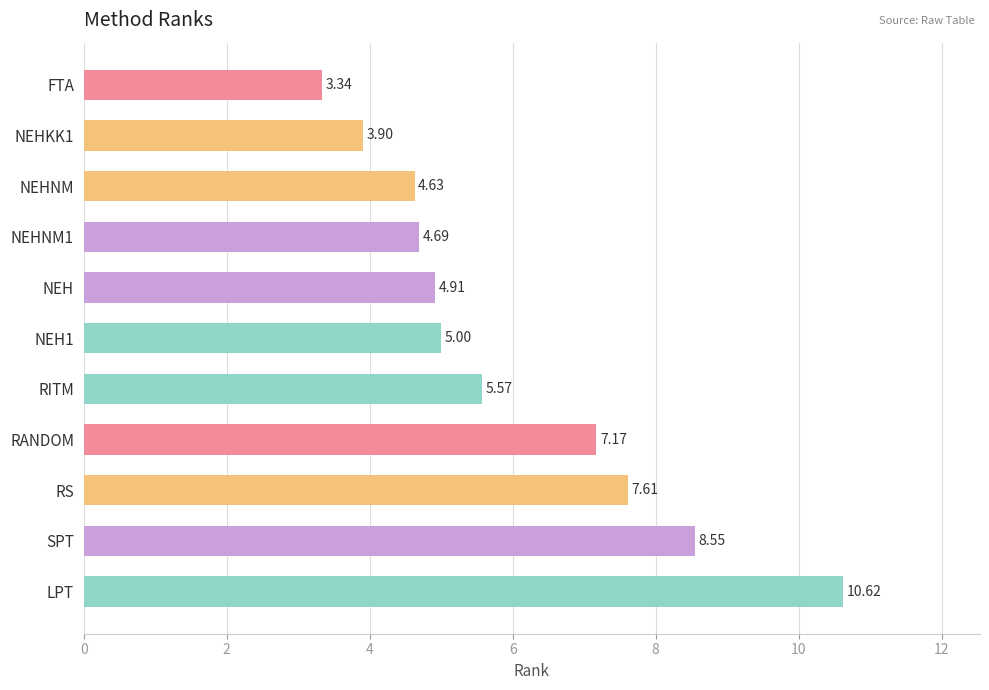

What is the ratio of the value at NEH to the value at NEHKK1?

1.3